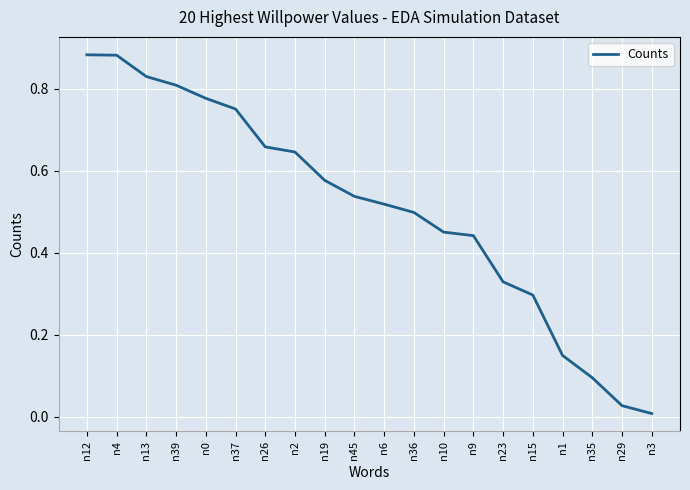

How many lines are shown in the chart?

1